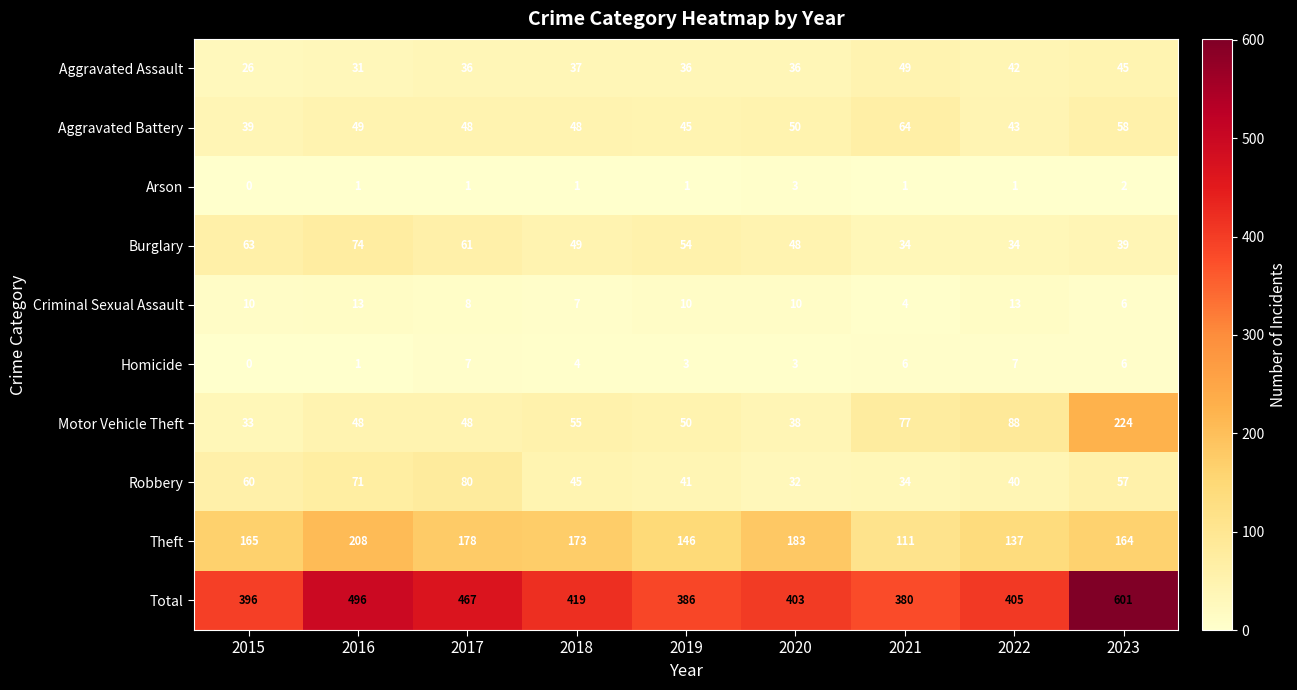

Which series changed the most between 2017 and 2021?

Total